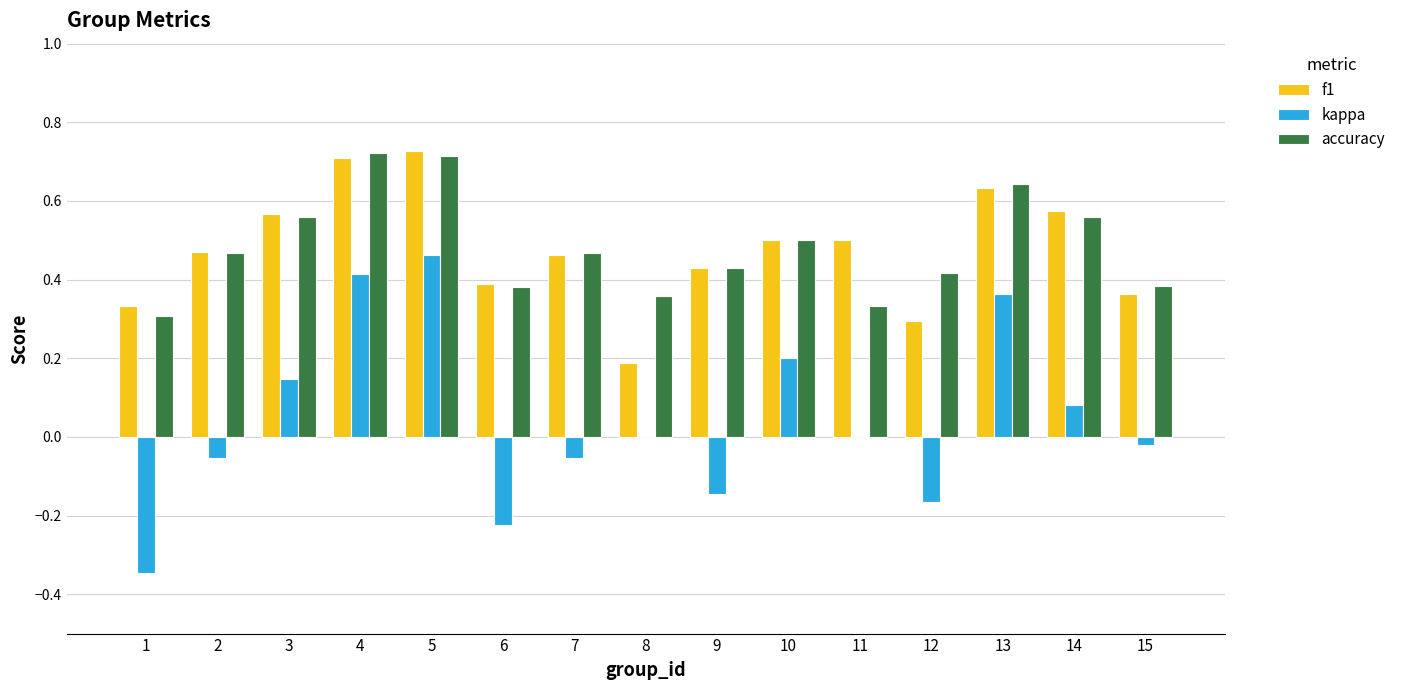

Is it true that kappa equals -0.2 at 1?

False